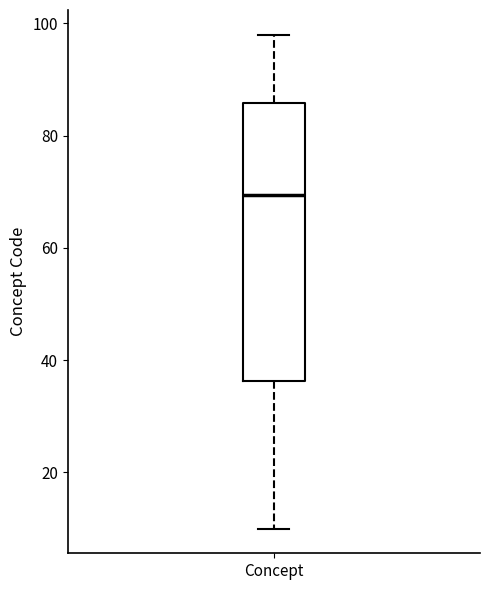

Transcribe this box plot: give where the median line is, the range the box spans, and where the two whiskers end, as read against the y-axis. The values are not printed on the chart, so give them approximately, as read against the axis.

median 70, box 36 to 86, whiskers 10 to 98